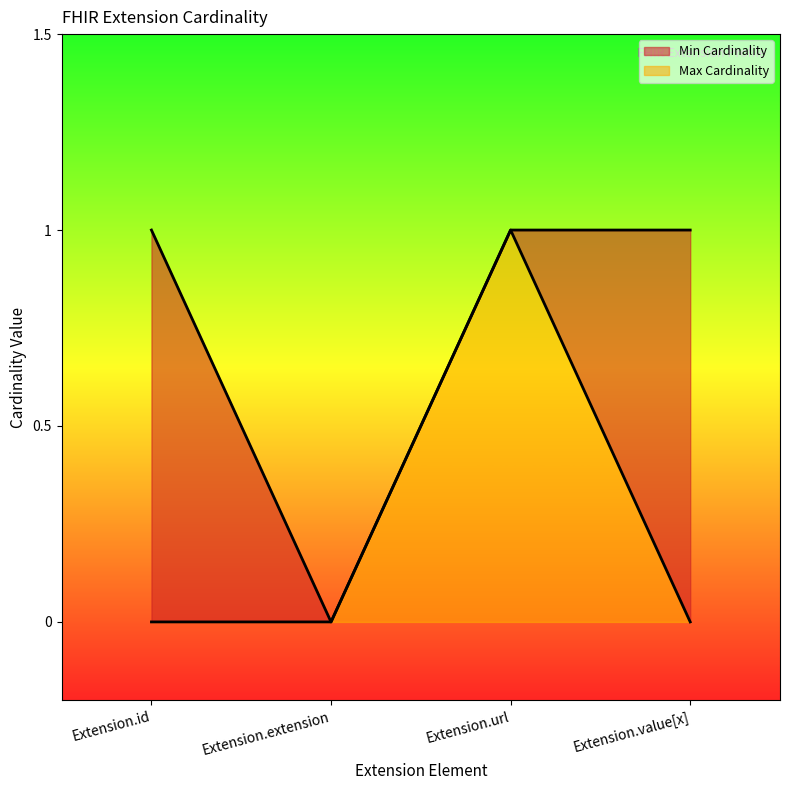

The value of Max Cardinality at Extension.url is 1. True or false?

True